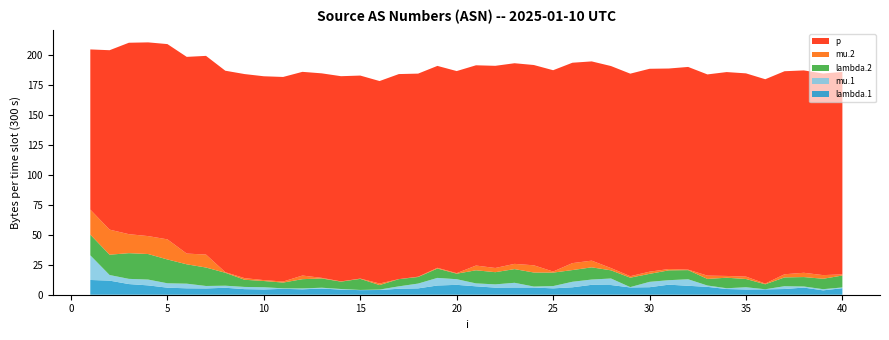

Reading left to right, what are all the values shown in this chart?

lambda.1: 12.3	11.7	8.9	7.8	5.9	5.3	5.2	5.8	4.6	4.4	4.9	4.5	5.2	4.2	3.8	3.9	5.0	5.3	7.7	8.2	7.0	5.9	6.0	6.0	5.3	6.2	8.3	8.1	6.1	6.3	8.4	7.4	6.6	4.8	4.4	4.5	4.8	6.0	3.6	5.5
mu.1: 20.5	4.7	4.3	4.8	3.6	3.9	2.1	1.7	1.8	1.8	0.4	0.7	0.7	0.5	0.2	0.3	2.0	4.0	6.3	4.7	2.4	2.7	3.9	0.8	1.9	4.6	4.4	5.4	0.3	4.5	3.7	5.4	1.1	0.6	1.9	0.1	2.3	0.9	1.0	0.6
lambda.2: 17.2	16.9	21.4	21.3	19.8	16.1	15.4	10.8	6.0	5.2	4.8	7.7	7.7	6.1	9.2	3.8	6.0	5.5	7.8	4.6	10.9	10.2	11.4	11.7	11.2	9.8	10.2	6.8	7.9	6.7	8.2	7.6	5.5	8.8	6.9	4.1	7.3	7.9	8.7	9.9
mu.2: 20.8	20.9	15.8	14.9	16.7	8.9	10.8	0.5	1.3	0.7	0.9	3.0	0.5	0.2	0.2	1.3	0.0	0.3	0.6	0.4	3.9	3.5	4.4	6.0	0.9	5.8	5.6	1.9	1.2	1.8	1.1	0.4	2.7	1.5	2.0	0.6	2.6	3.6	3.0	1.0
p: 133.4	149.5	159.4	161.4	162.7	163.8	165.5	167.8	170.0	169.8	170.4	169.7	170.4	170.9	169.1	168.6	170.8	169.1	168.2	168.3	166.8	168.4	167.1	166.8	167.7	166.9	166.0	168.3	168.7	169.0	167.0	168.8	167.6	169.8	169.3	170.2	169.1	168.6	167.9	168.6